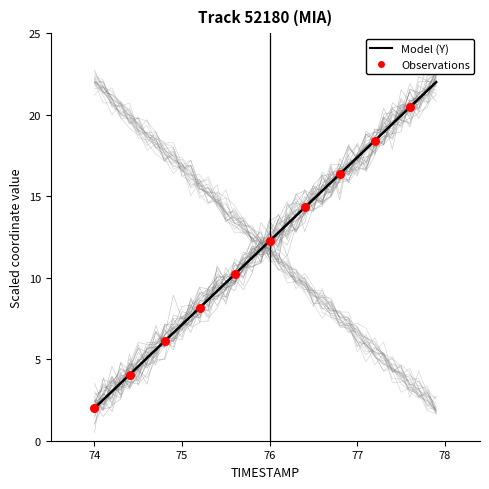

Which series reaches the maximum Y coordinate?

Y